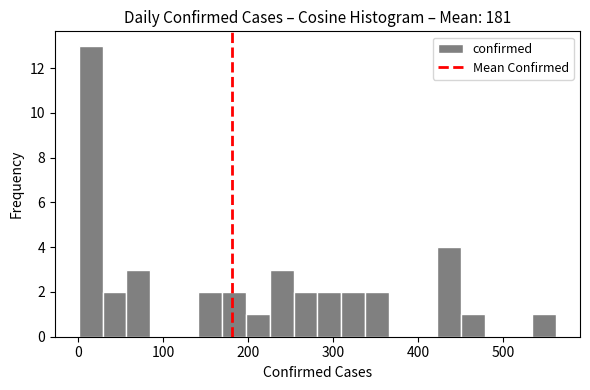

Read against the x-axis, roughly where is the centre of the tallest bar?

20